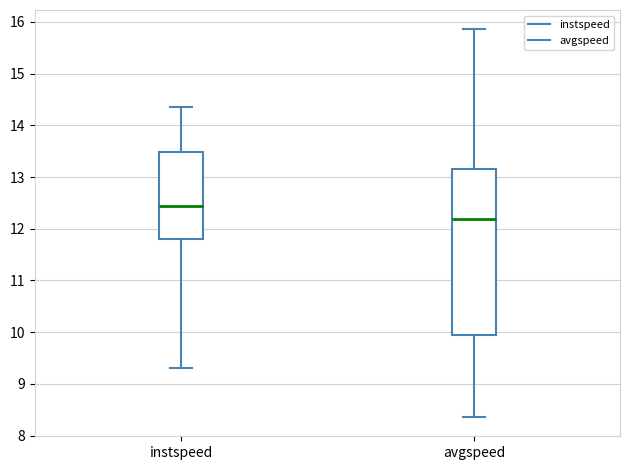

Reading left to right, transcribe this box plot: for each box, give where its median line is, the range the box spans, and where its two whiskers end, as read against the y-axis. The values are not printed on the chart, so give them approximately, as read against the axis.

instspeed: median 12.4, box 11.8 to 13.5, whiskers 9.3 to 14.3
avgspeed: median 12.2, box 10.0 to 13.2, whiskers 8.4 to 15.9